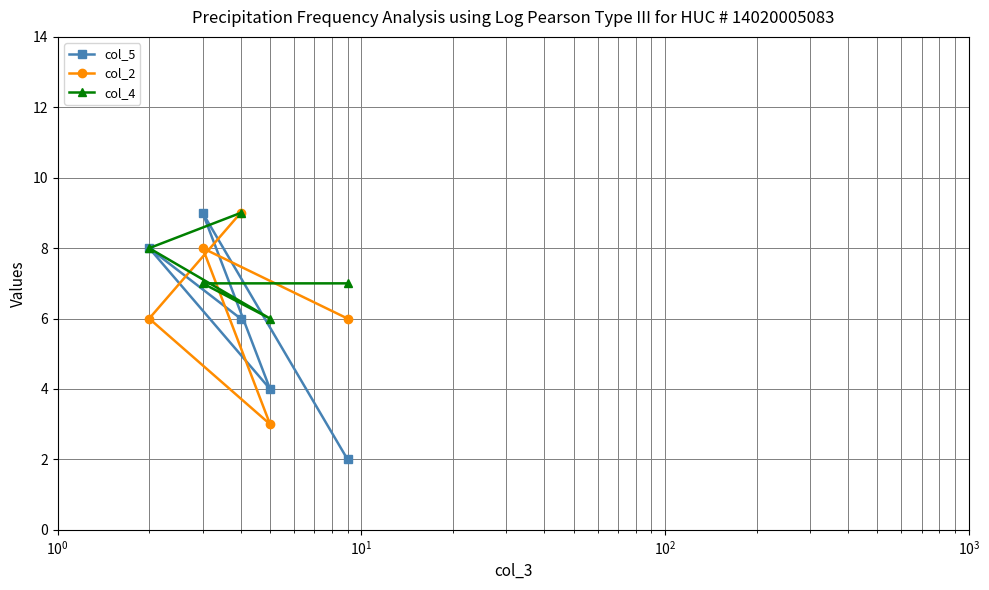

Rank the series by their average value, from lowest to highest.

col_5, col_2, col_4